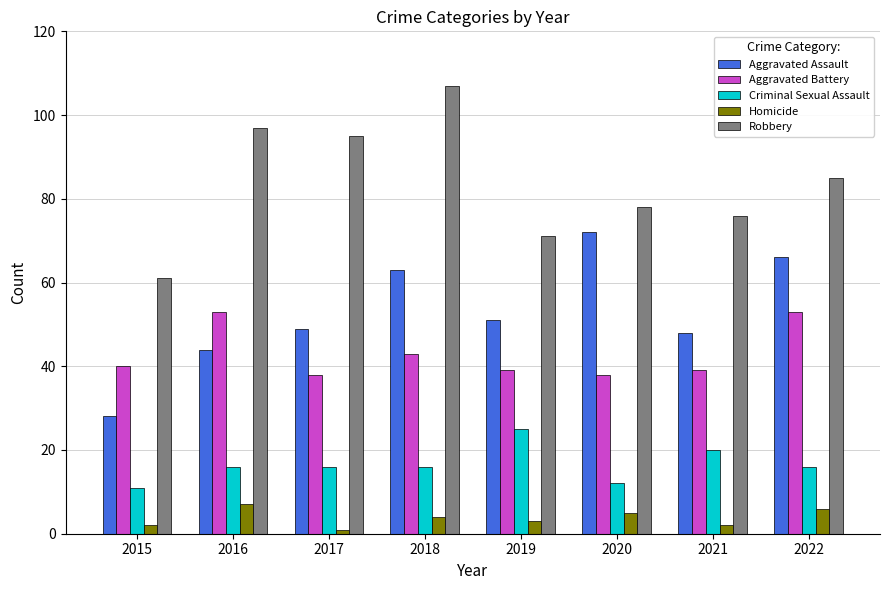

Which series has the largest total across all categories?

Robbery